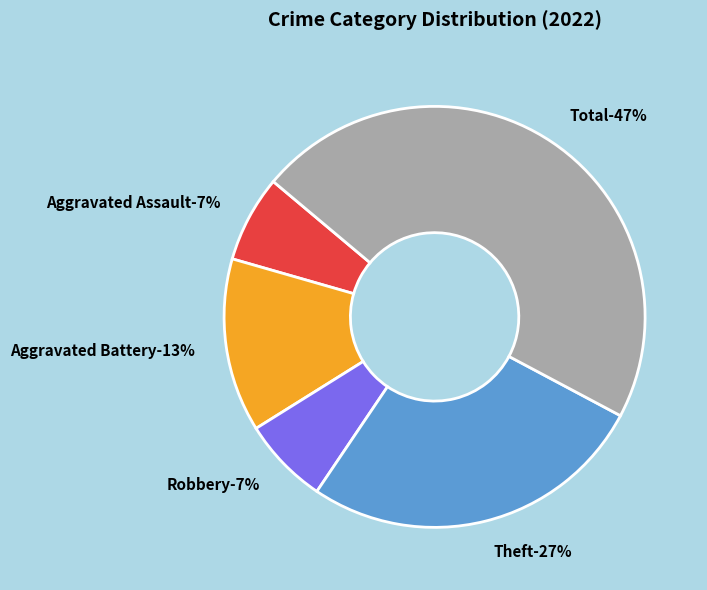

Combined, what portion of the pie is Aggravated Battery and Robbery?

20.0%